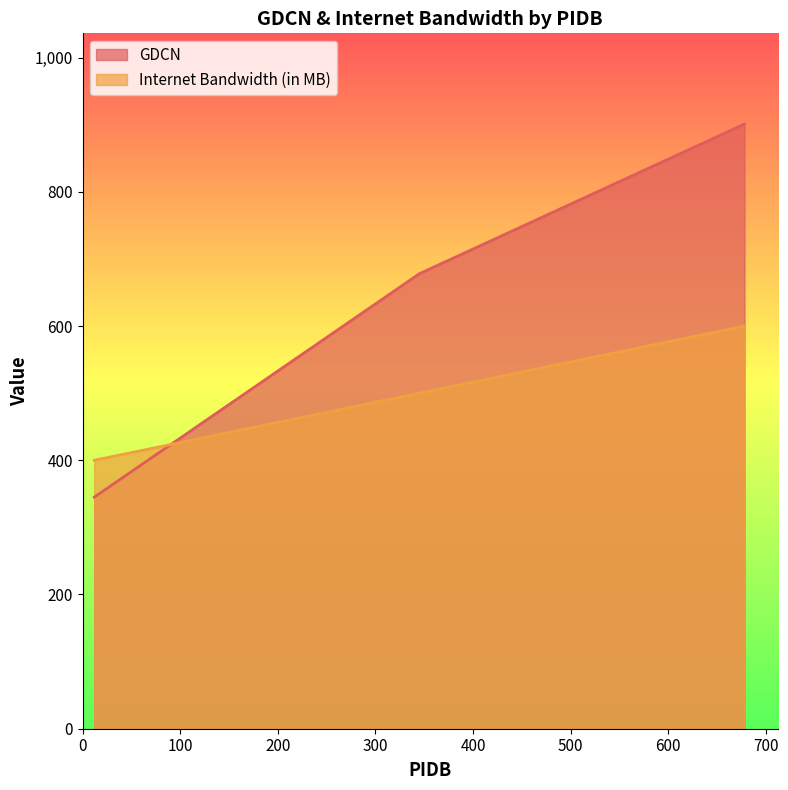

What is the difference between the highest and lowest values at 678?

301